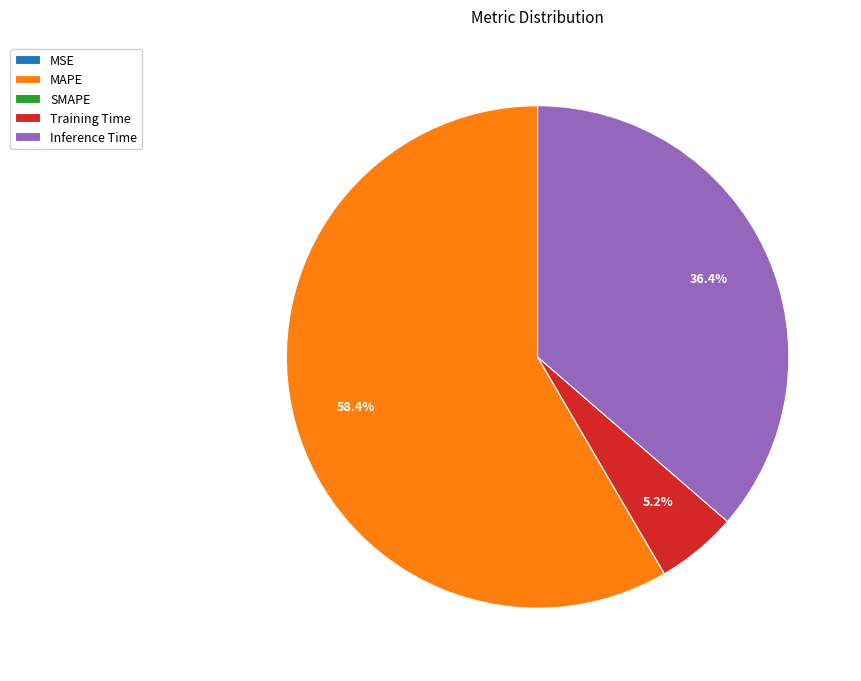

What portion of the pie excludes Training Time?

94.8%